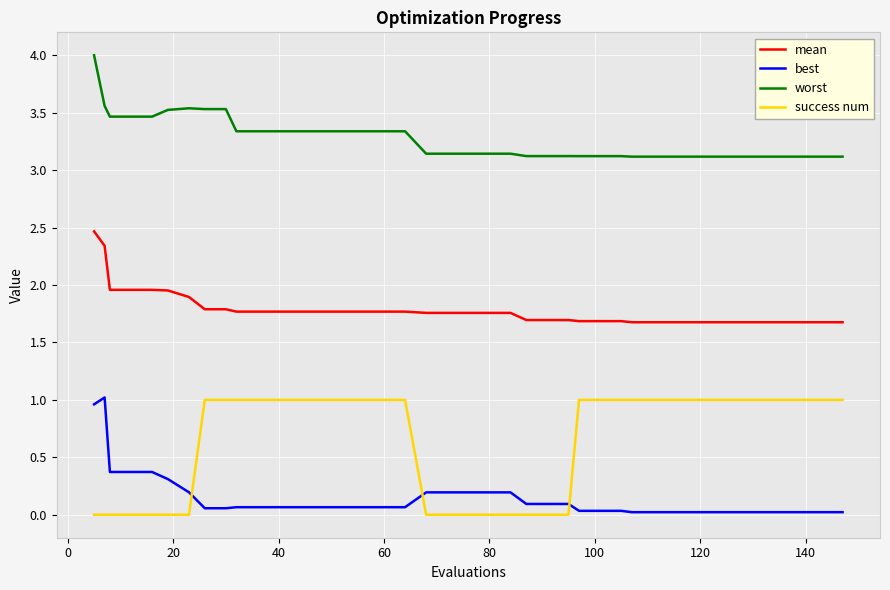

How many times do best and success num cross each other?

3